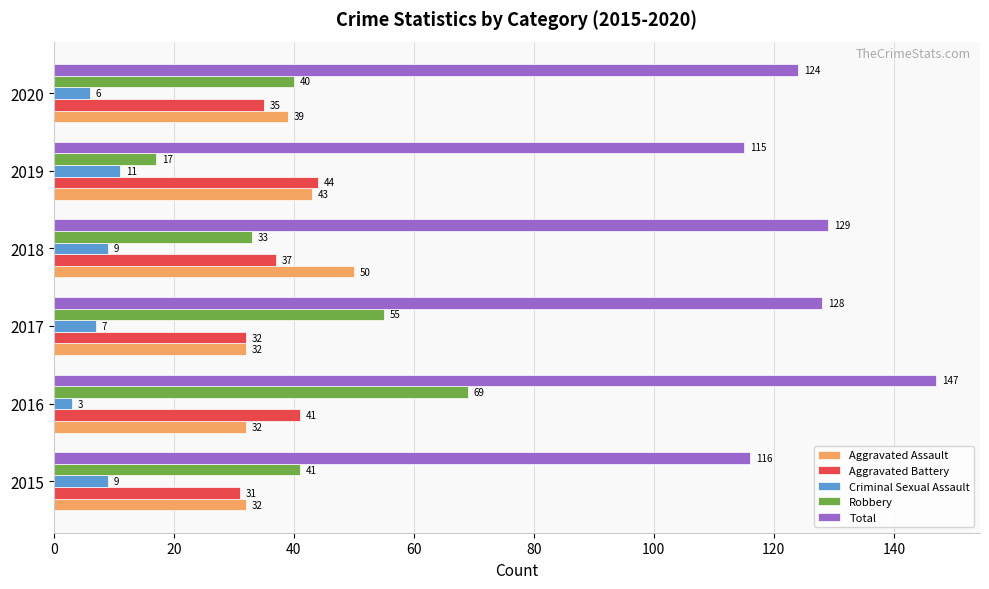

What is the total value across all series at 2016?

292